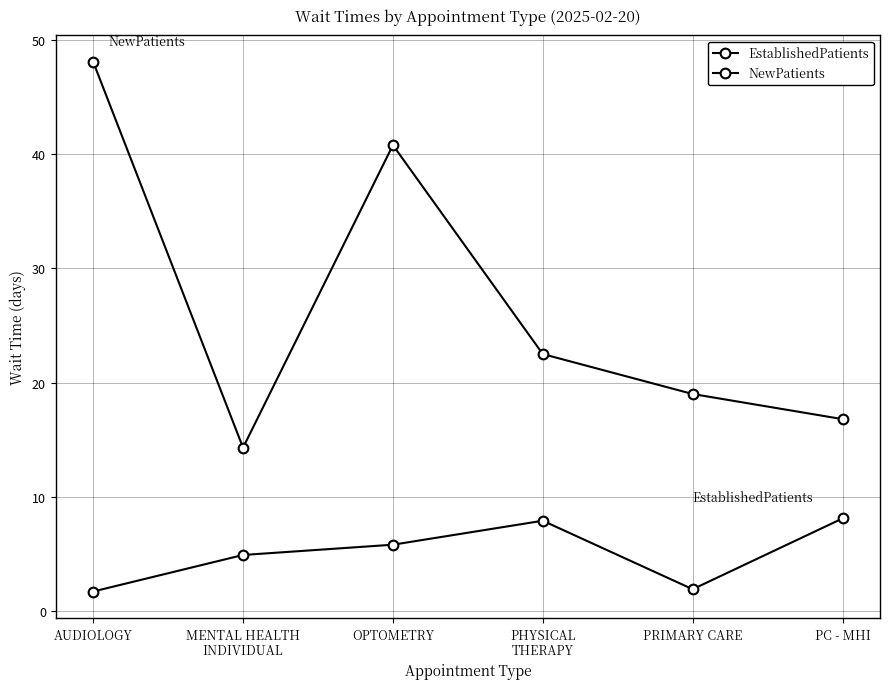

Is the value of NewPatients at MENTAL HEALTH
INDIVIDUAL greater than the value of EstablishedPatients at PHYSICAL
THERAPY?

Yes